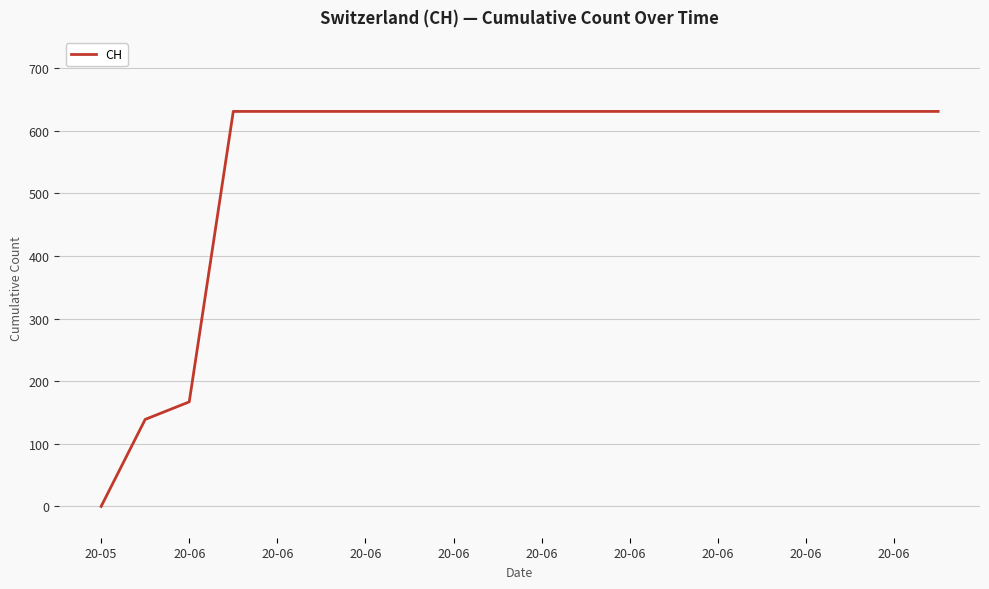

What is the greatest value displayed?

631